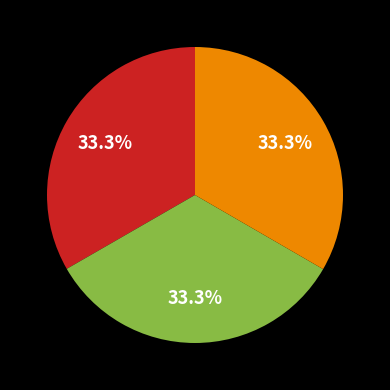

Does any single category account for the majority?

No